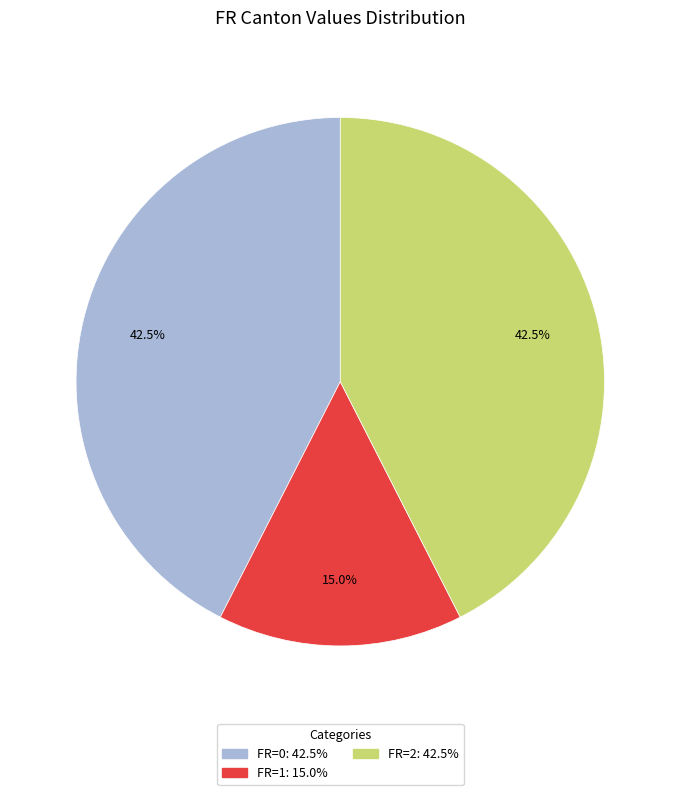

Does any single category account for the majority?

No